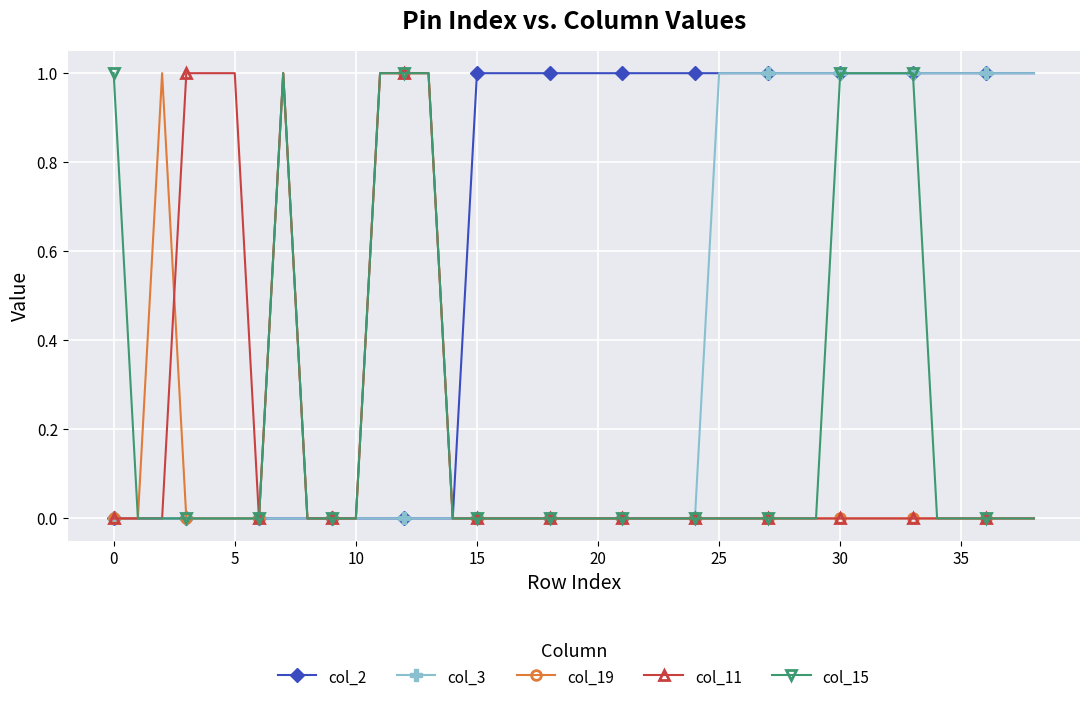

Which series has the largest total across all categories?

col_2